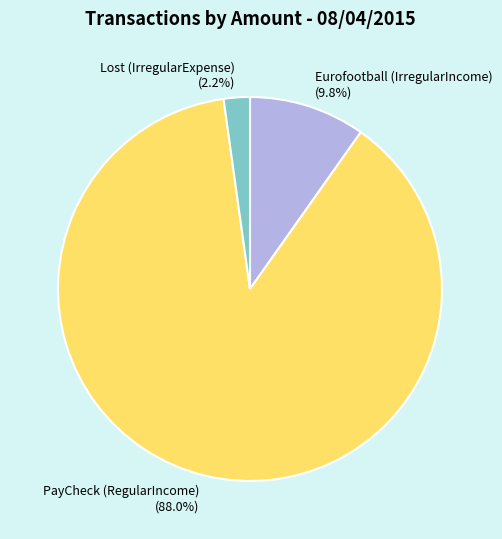

How many slices are in this pie chart?

3